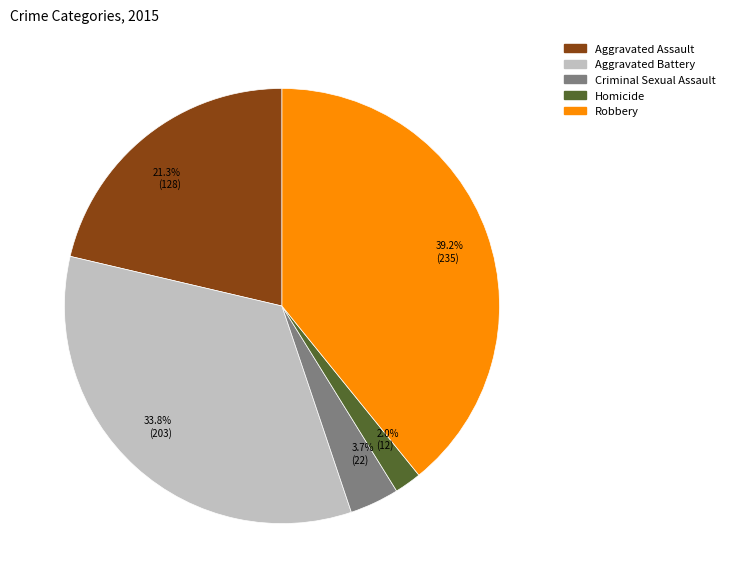

How many segments does this pie chart have?

5